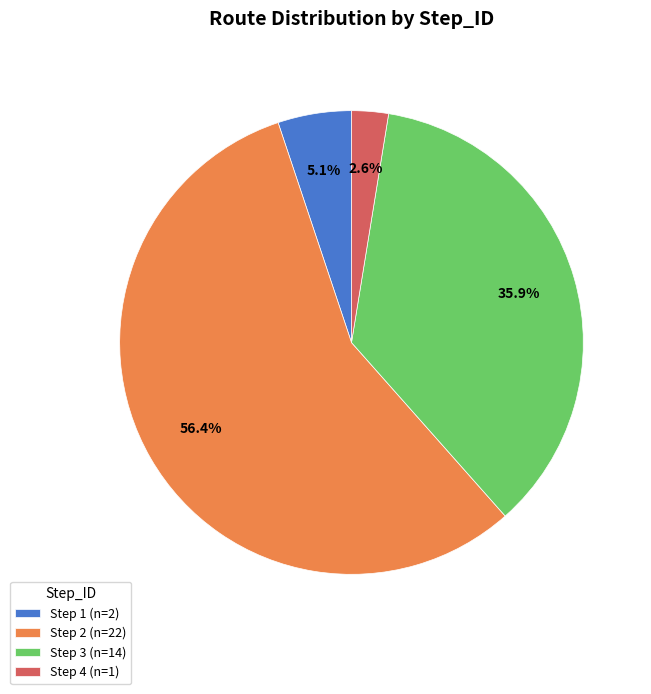

Count the number of slices in the pie.

4